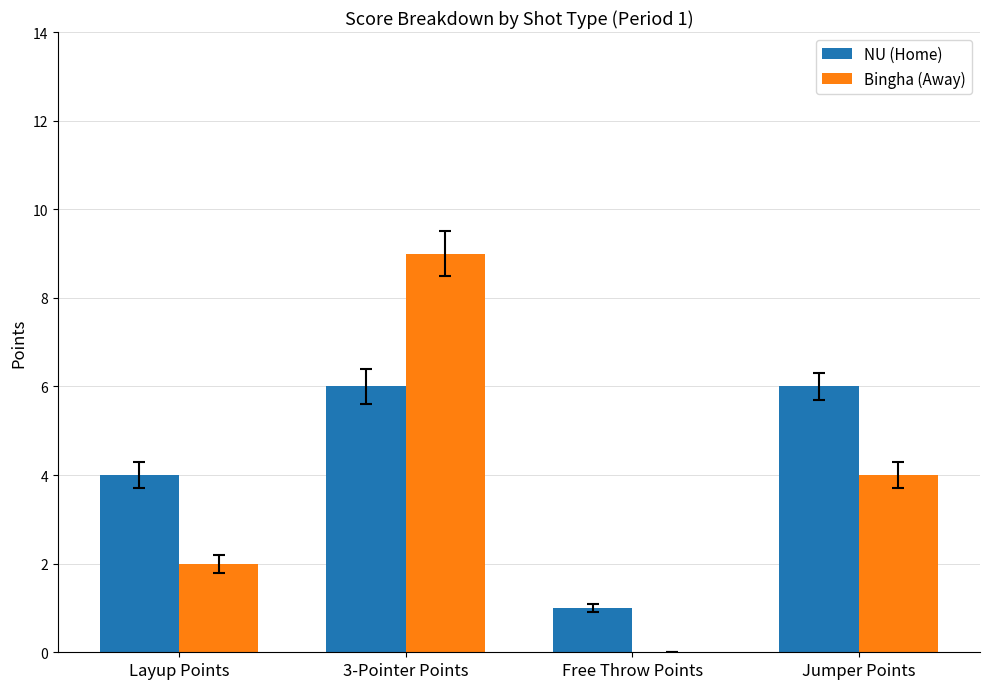

Reading left to right, extract all data points from this chart.

NU (Home): Layup Points=4	3-Pointer Points=6	Free Throw Points=1	Jumper Points=6
Bingha (Away): Layup Points=2	3-Pointer Points=9	Free Throw Points=0	Jumper Points=4